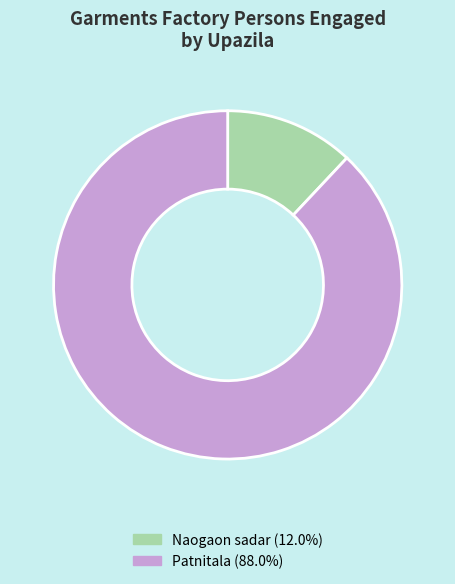

How many segments does this pie chart have?

2